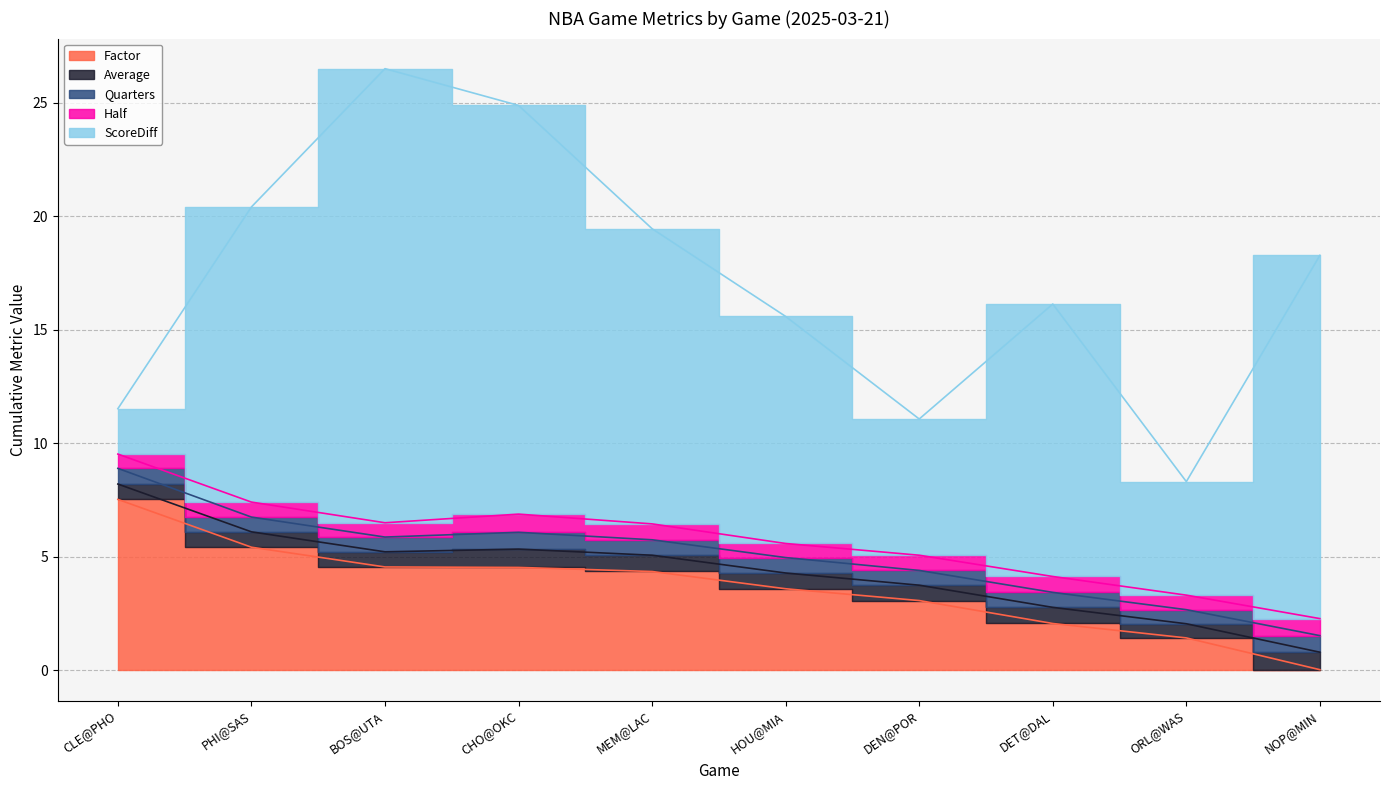

Which series has the largest total across all categories?

ScoreDiff